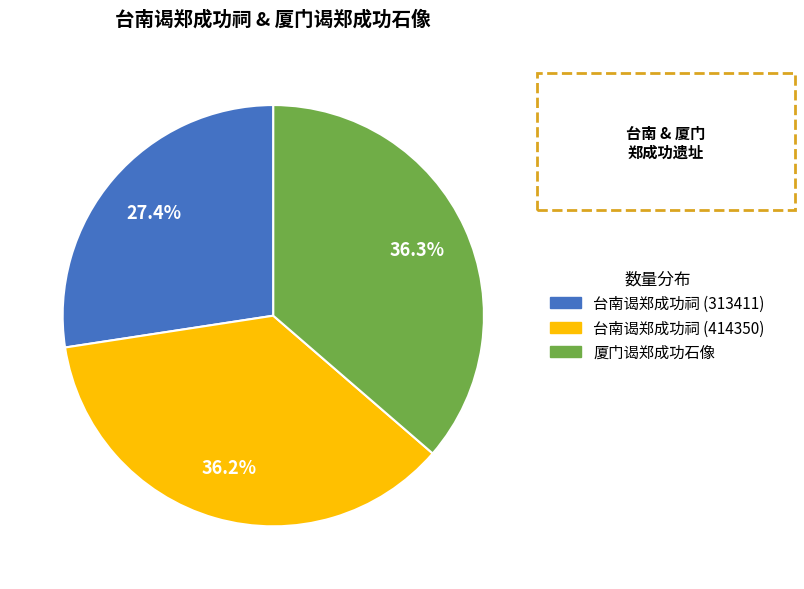

How many slices are in this pie chart?

3